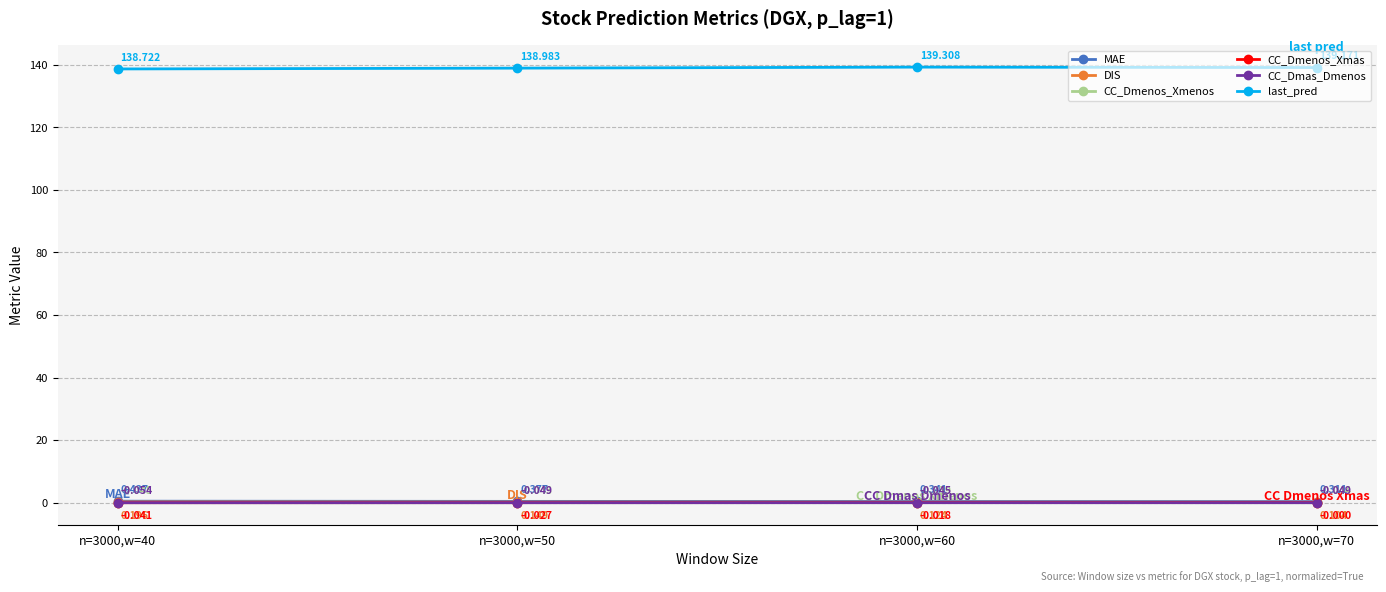

True or false: CC_Dmenos_Xmas has more than 2 interior local peaks.

False